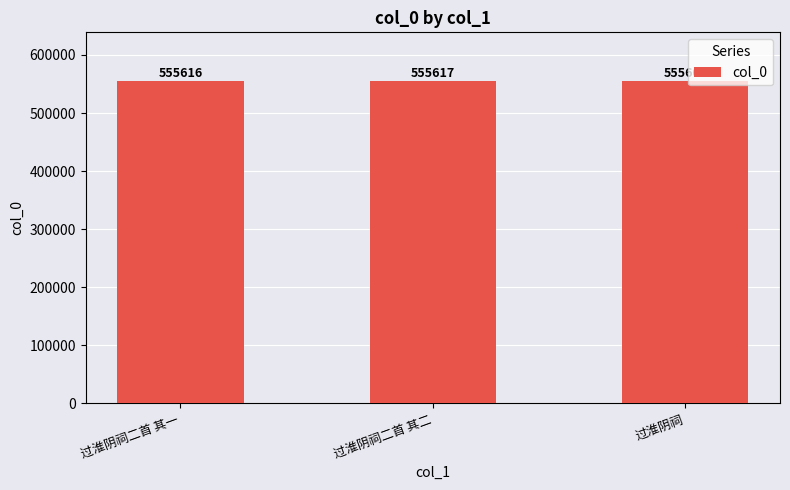

At which category does the chart reach its peak across all series?

过淮阴祠二首 其二